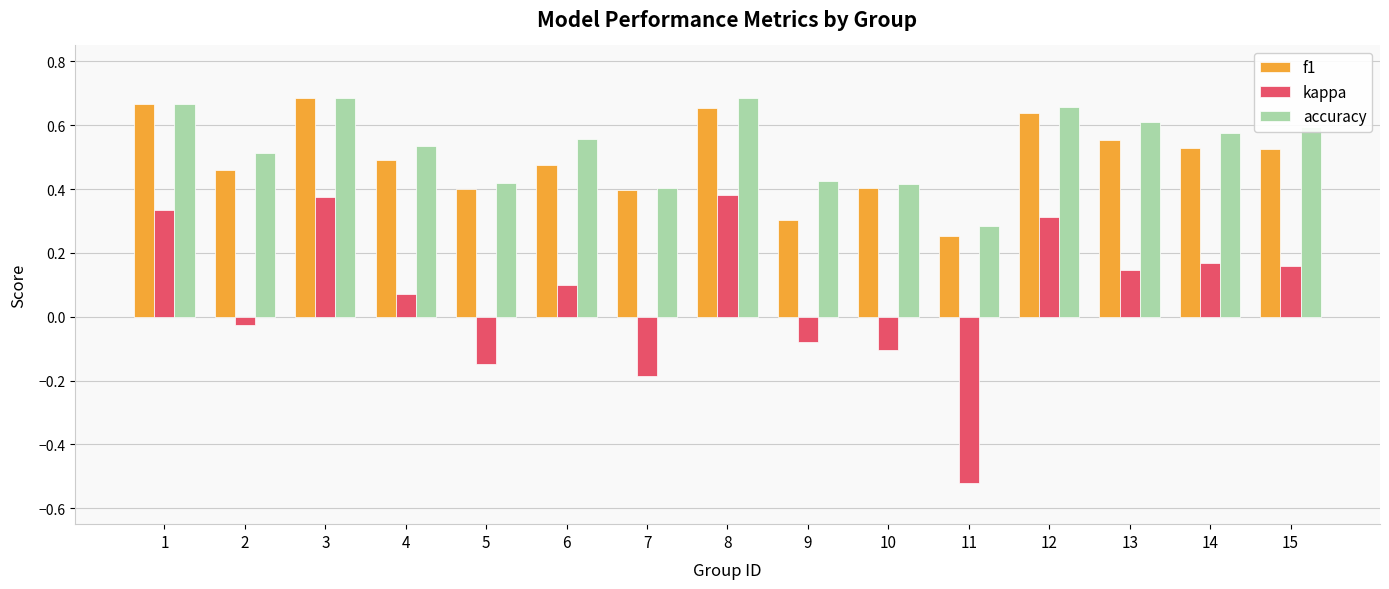

Is the value of f1 at 6 greater than the value of accuracy at 15?

No